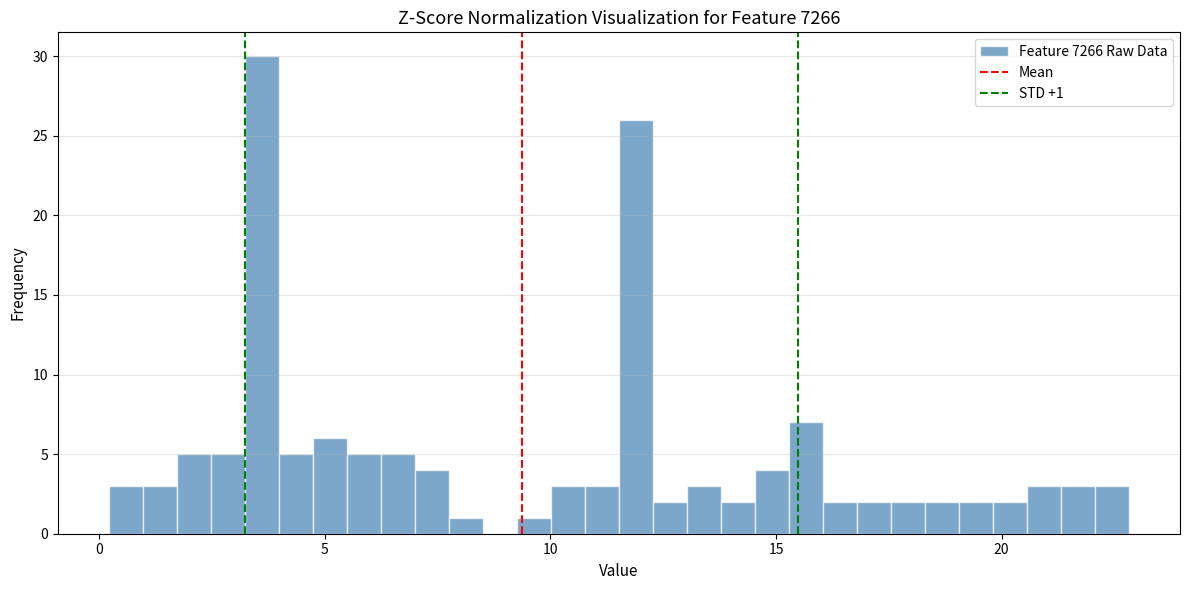

Read against the x-axis, roughly where is the centre of the tallest bar?

3.5